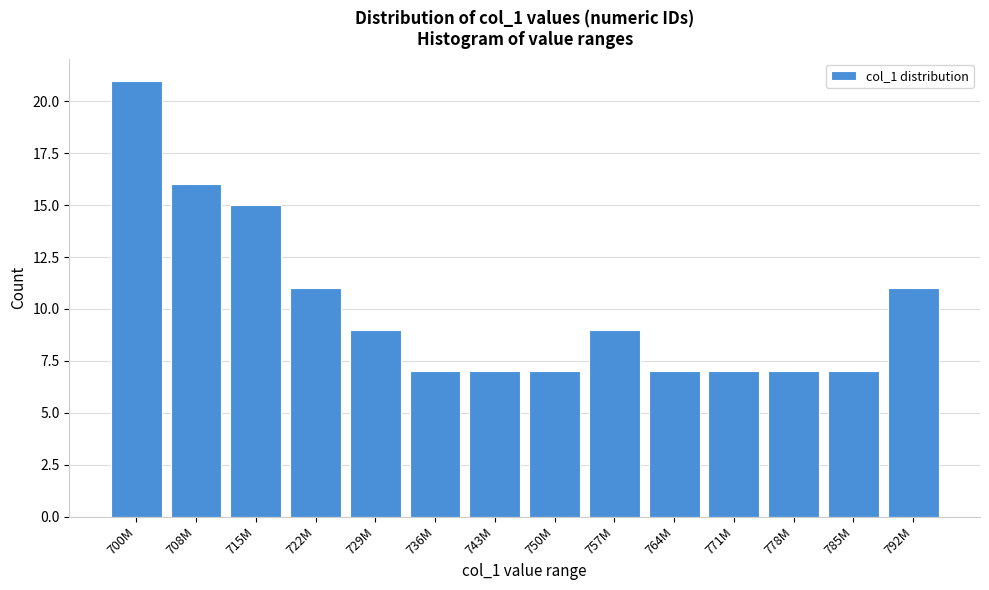

Reading right to left, list all the values displayed in this chart.

11	7	7	7	7	9	7	7	7	9	11	15	16	21